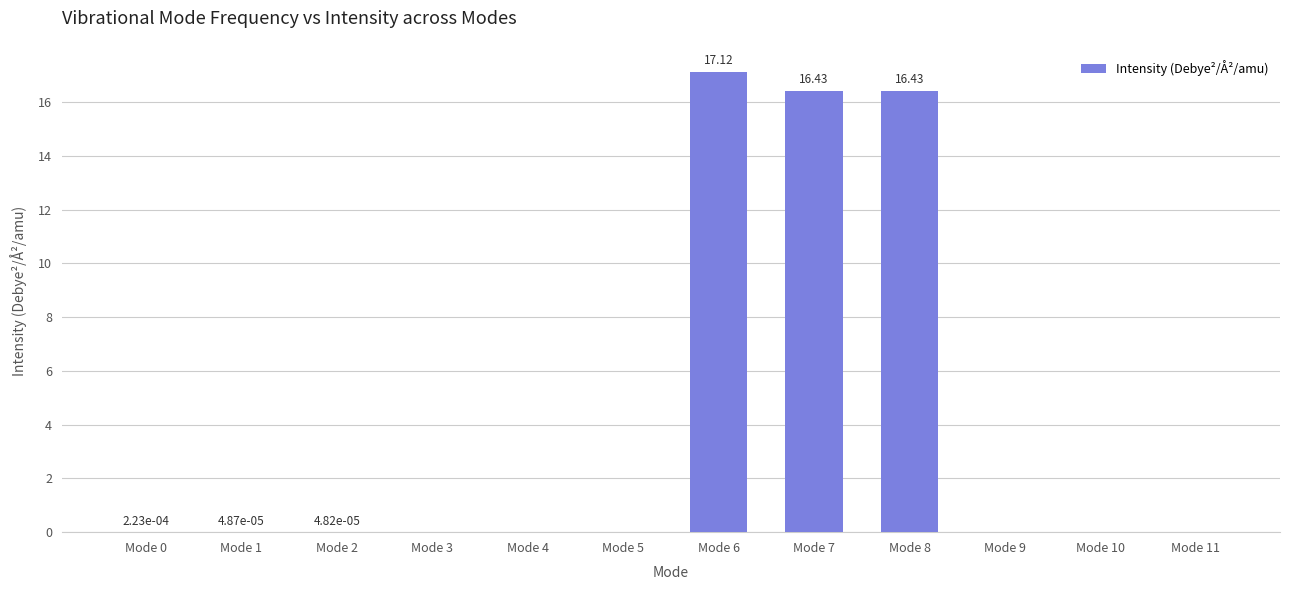

What is the change in value from Mode 6 to Mode 11?

-17.1